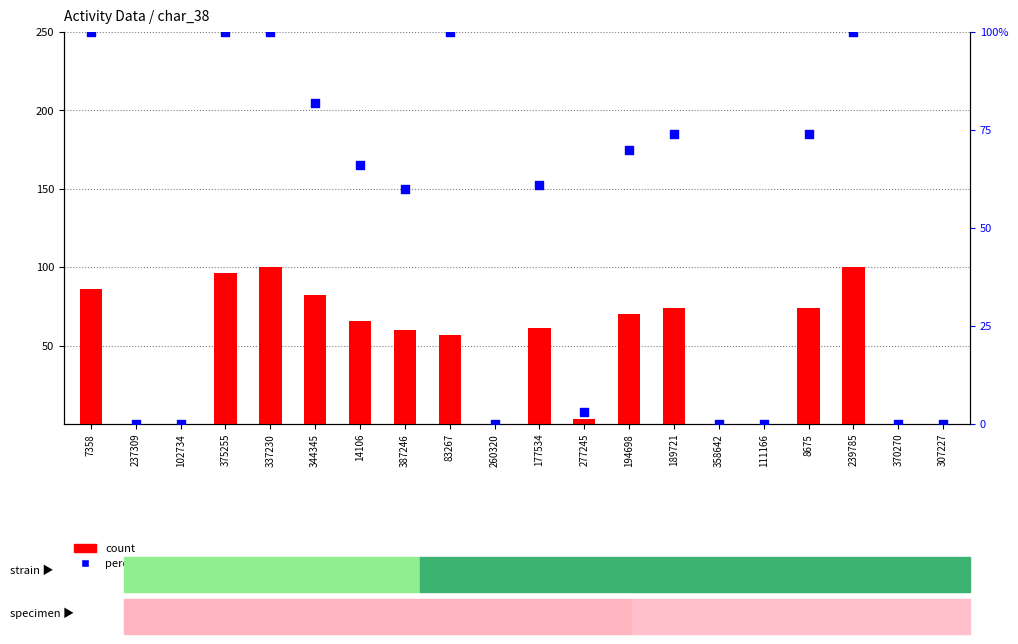

Which series contains the highest Y value?

count